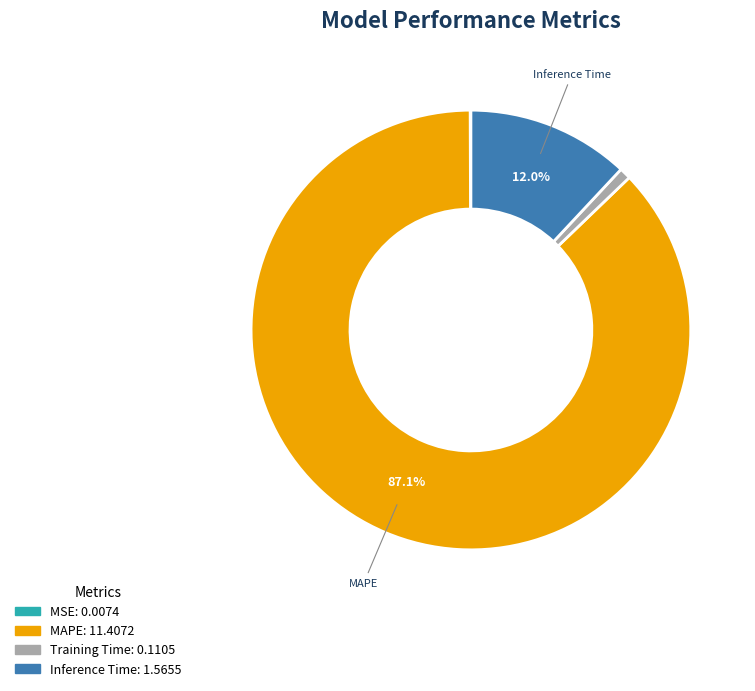

True or false: Training Time accounts for 11% of the total.

False